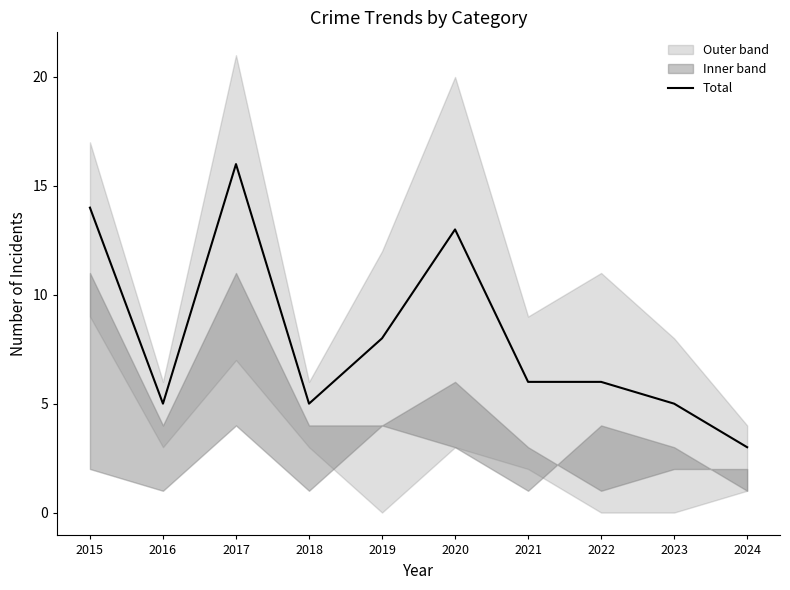

Which label corresponds to the smallest value in the chart?

2024